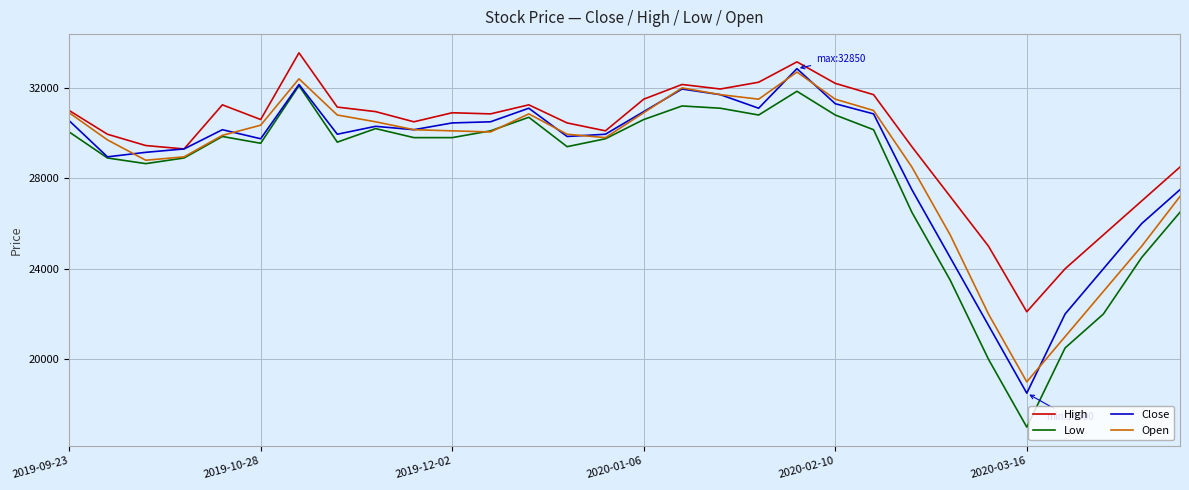

True or false: Open has more than 0 interior local peaks.

True